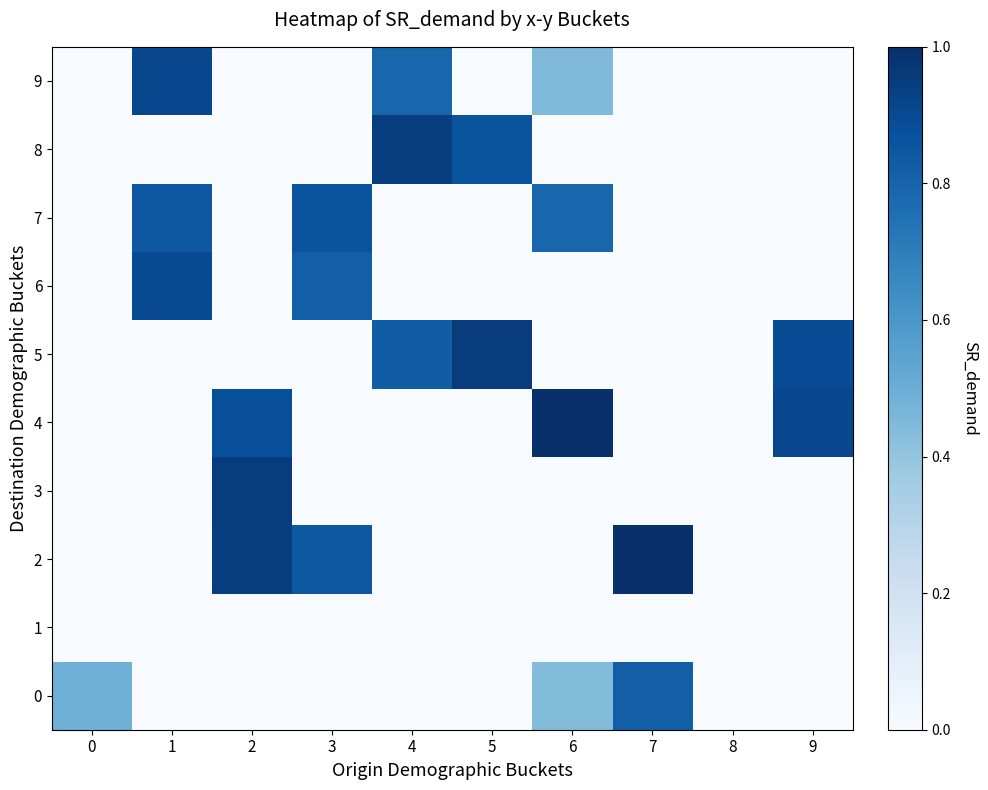

Between 0 and 3, which series saw the biggest shift?

7